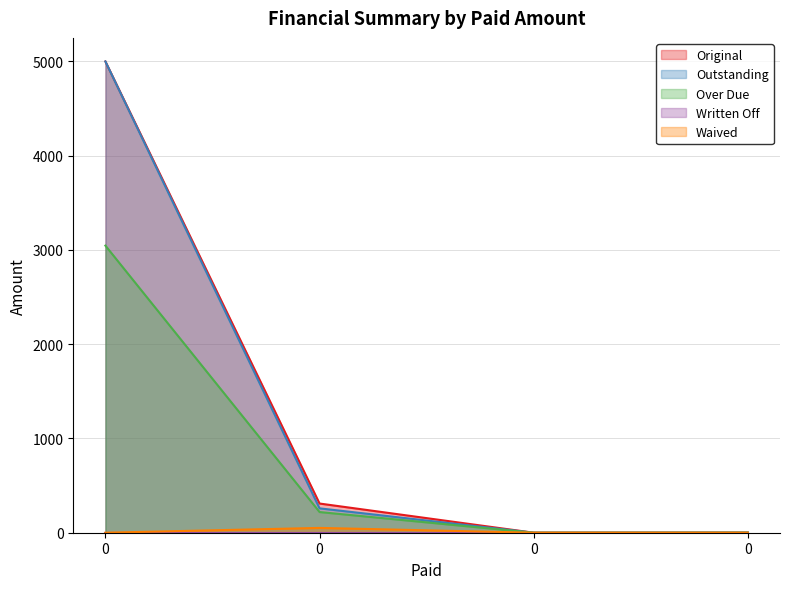

True or false: Waived has a value of 51.0 at 0.

True